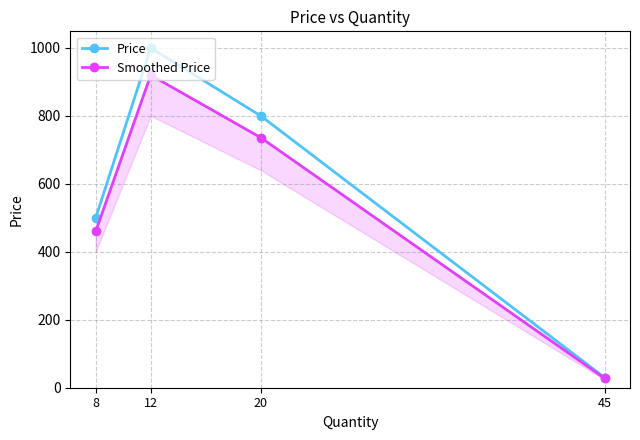

Does the chart have visible grid lines?

Yes